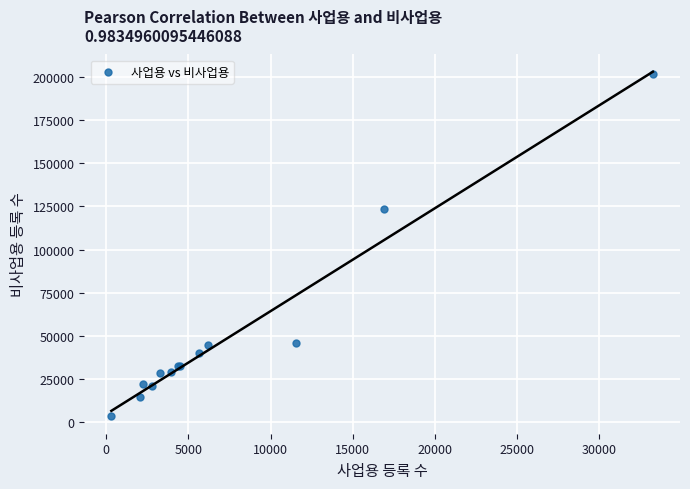

What Y value in the scatter plot is closest to 102421?

123299